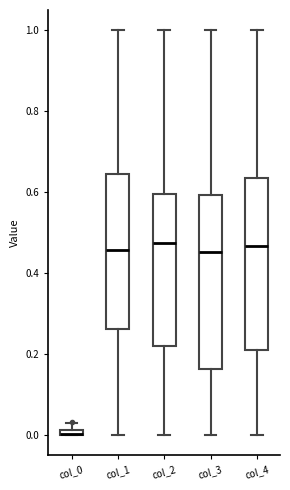

Where is the upper edge of the box for col_1 on the y-axis? The values are not printed on the chart, so give them approximately, as read against the axis.

0.64